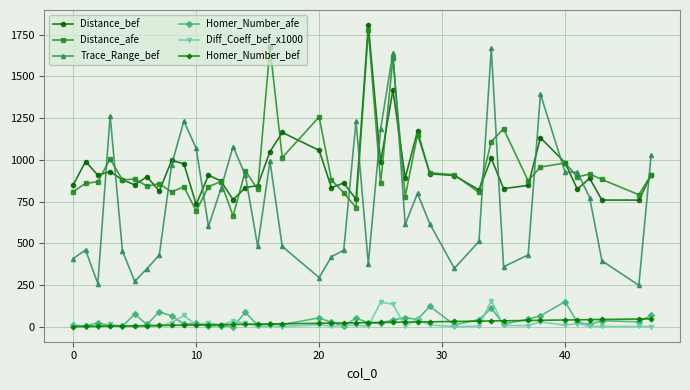

What are all the series names shown in the legend?

Distance_bef, Distance_afe, Trace_Range_bef, Homer_Number_afe, Diff_Coeff_bef_x1000, Homer_Number_bef